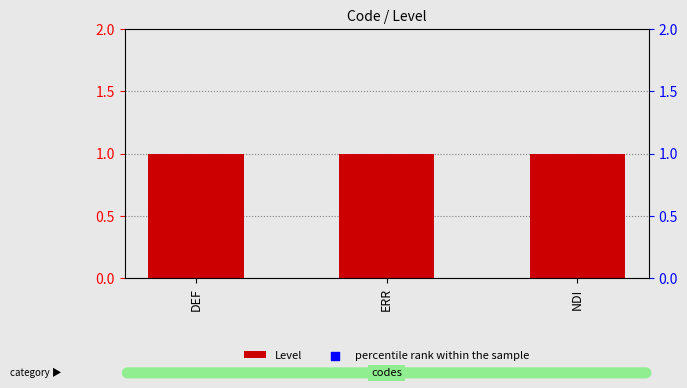

Which series has the widest spread of Y values?

Level